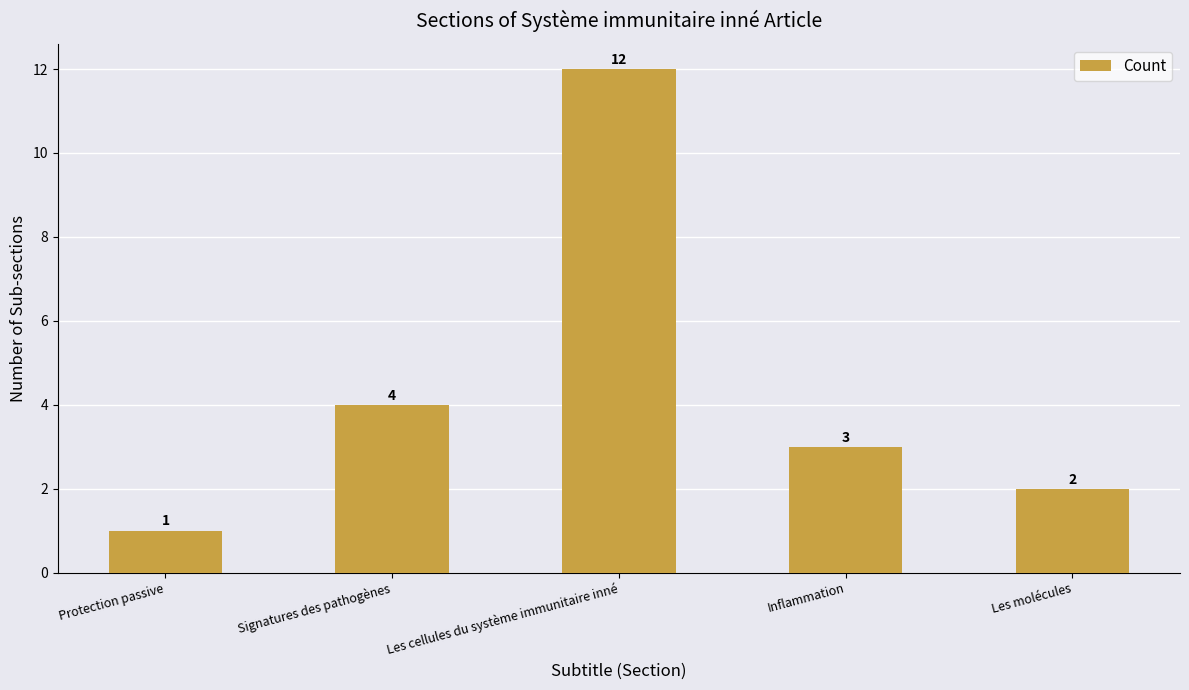

At which label does the data first exceed 3?

Signatures des pathogènes